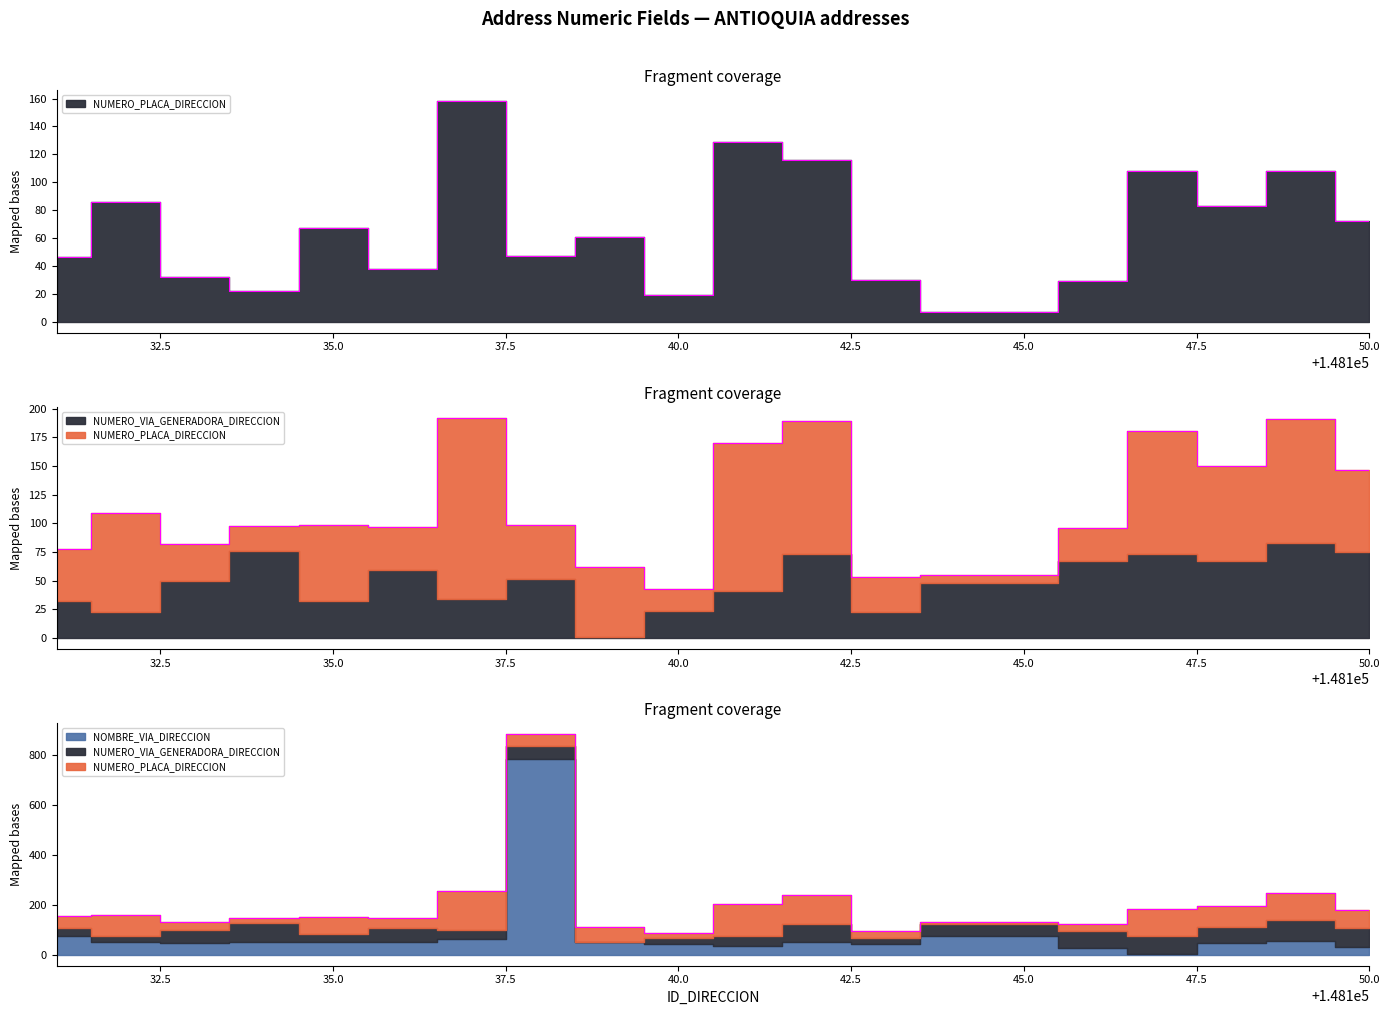

Which category has the highest value across all series?

148138